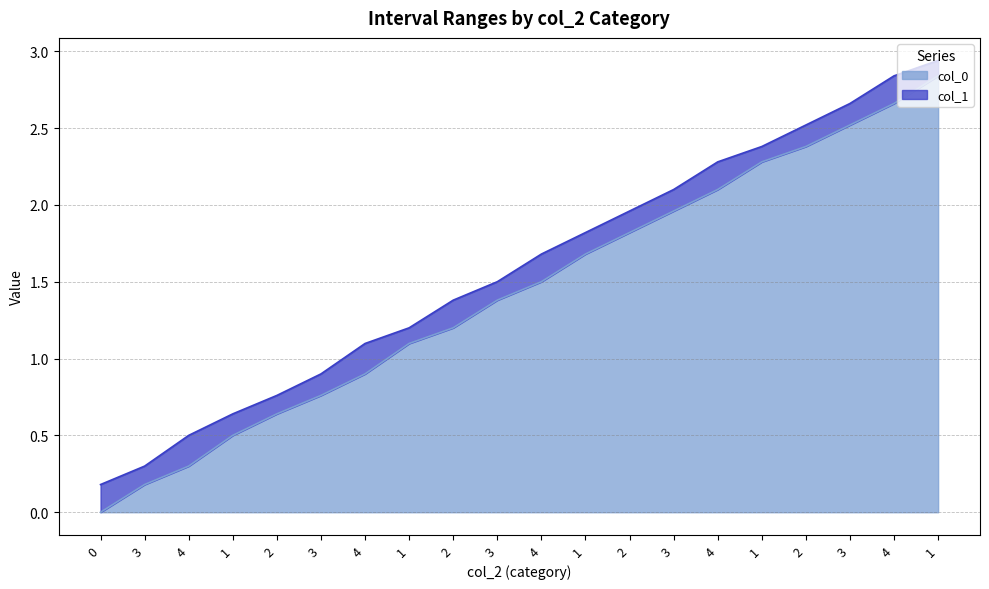

True or false: col_0 has a value of 2.8 at 1.

True